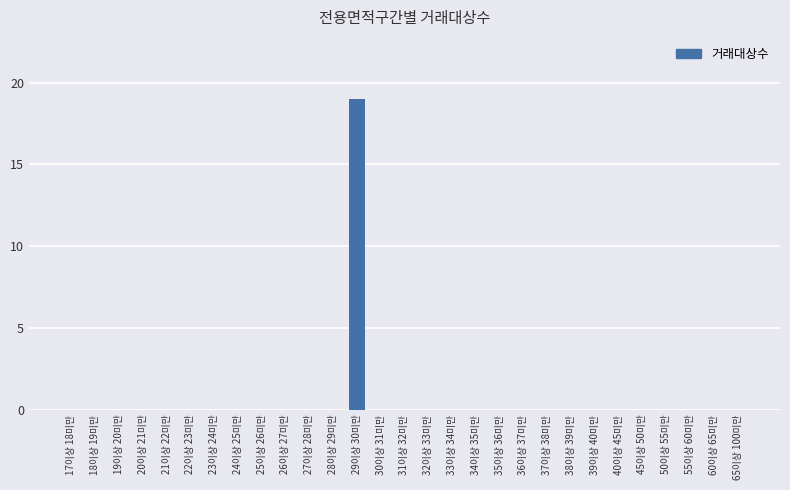

Which label corresponds to the largest value in the chart?

29이상 30미만